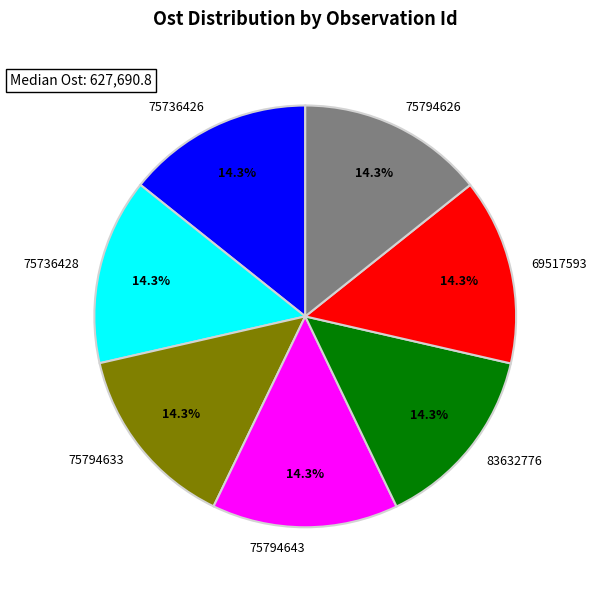

Count the number of slices in the pie.

7